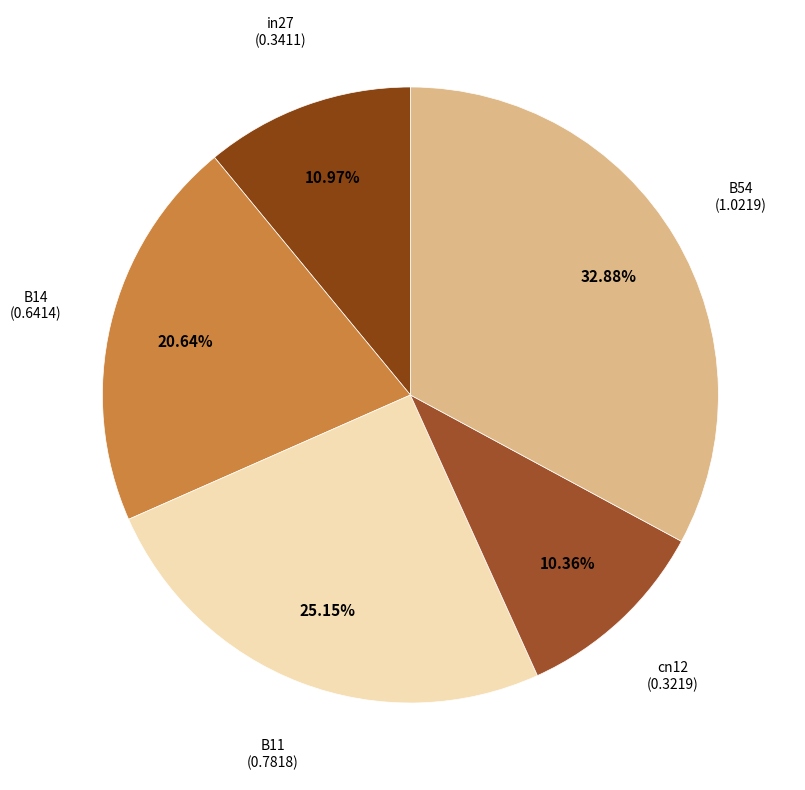

Is there a majority slice in this chart?

No